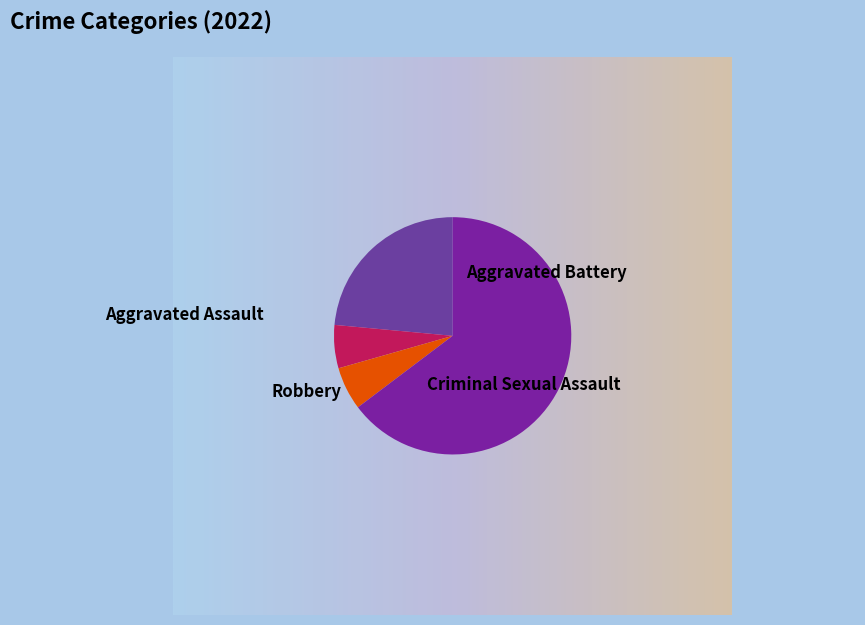

Rank the categories by value from lowest to highest.

Aggravated Battery, Criminal Sexual Assault, Aggravated Assault, Robbery